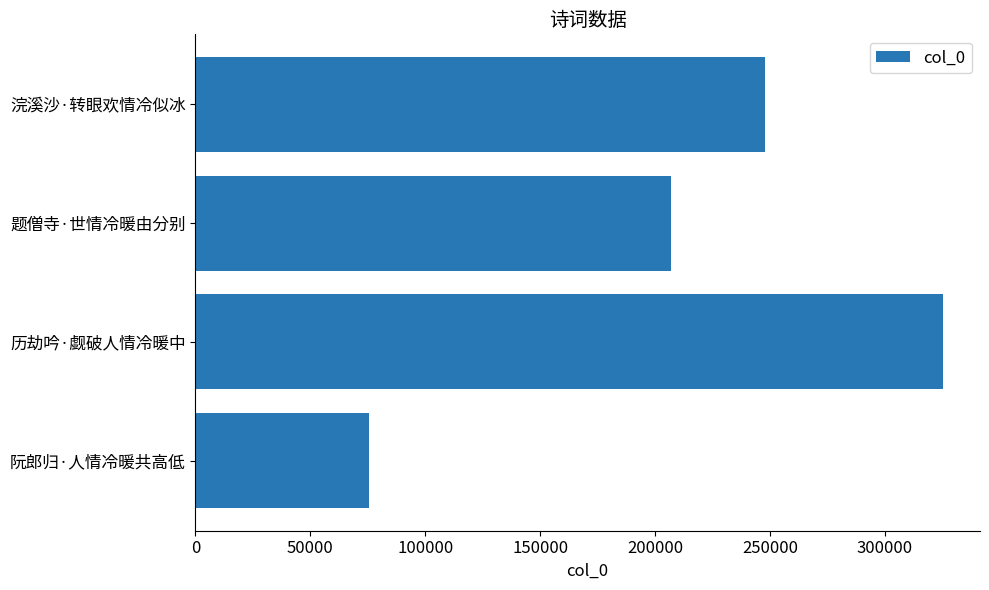

Is it true that the value at 题僧寺·世情冷暖由分别 is 334844?

False